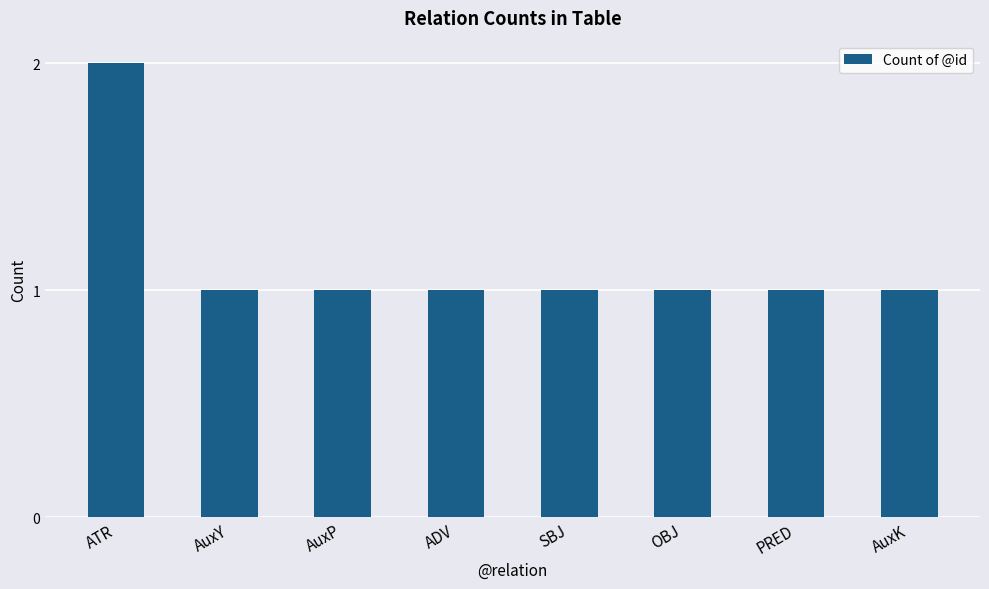

What position from the right is PRED?

2